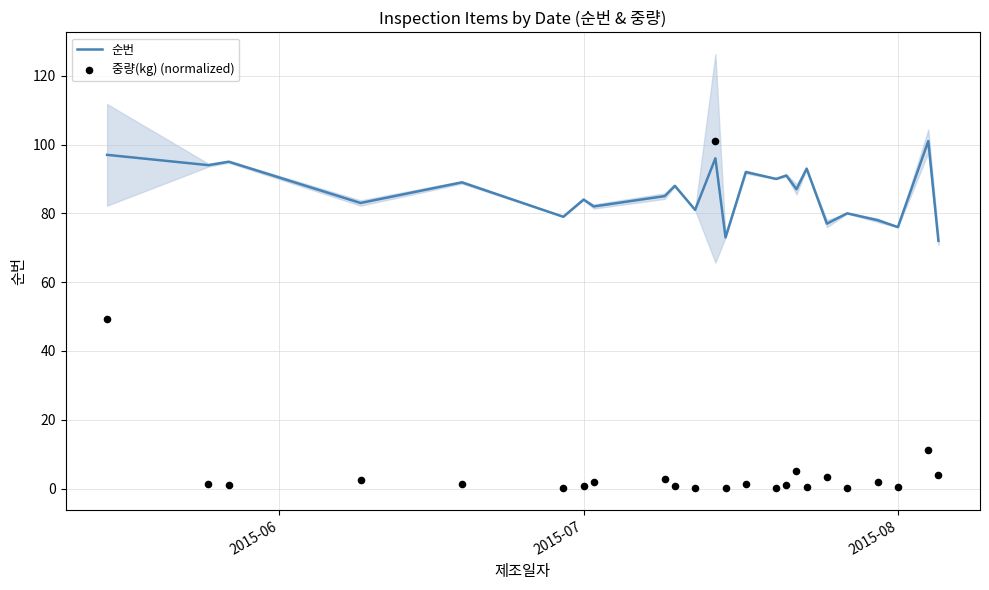

Which series has the largest total across all categories?

순번